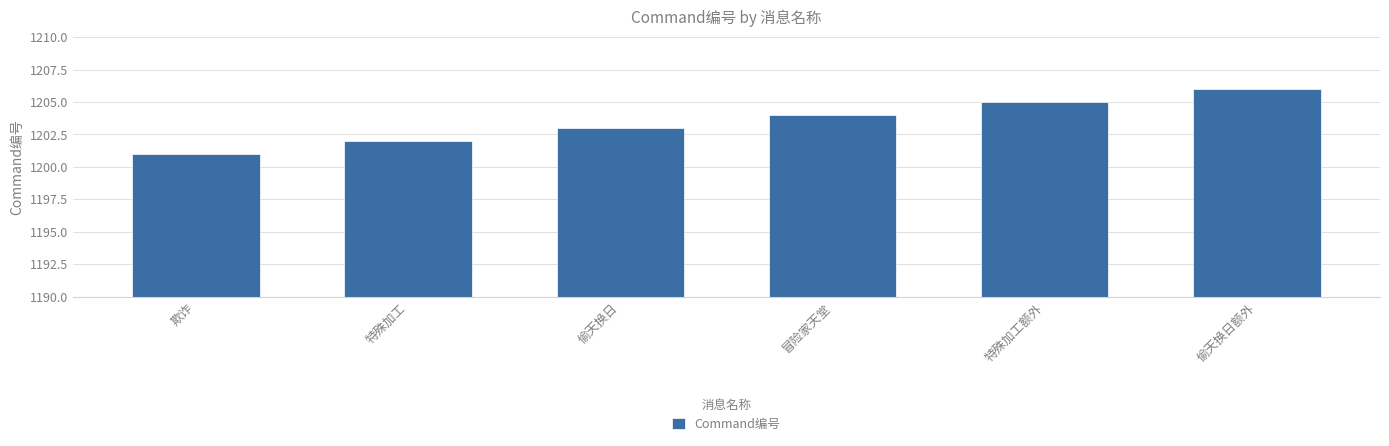

What is the value of the 3rd bar from the left?

1203